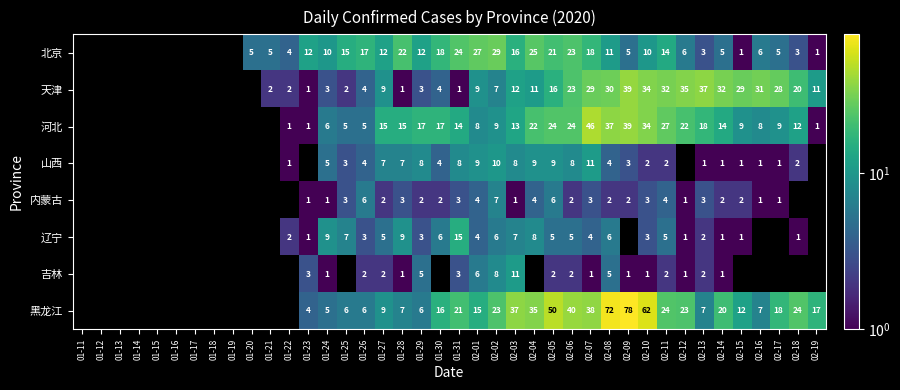

What is the total value across all series at 02-03?

105